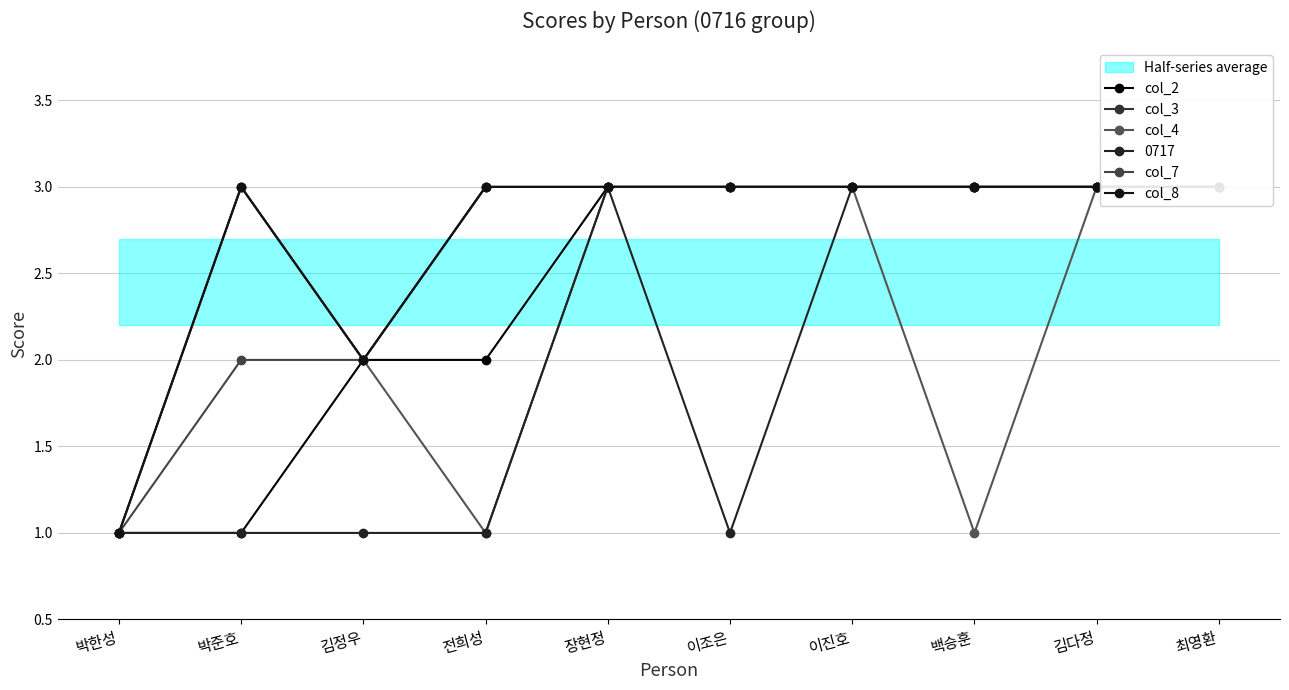

List the series in order of their peak value, highest first.

col_2, col_3, col_4, col_7, col_8